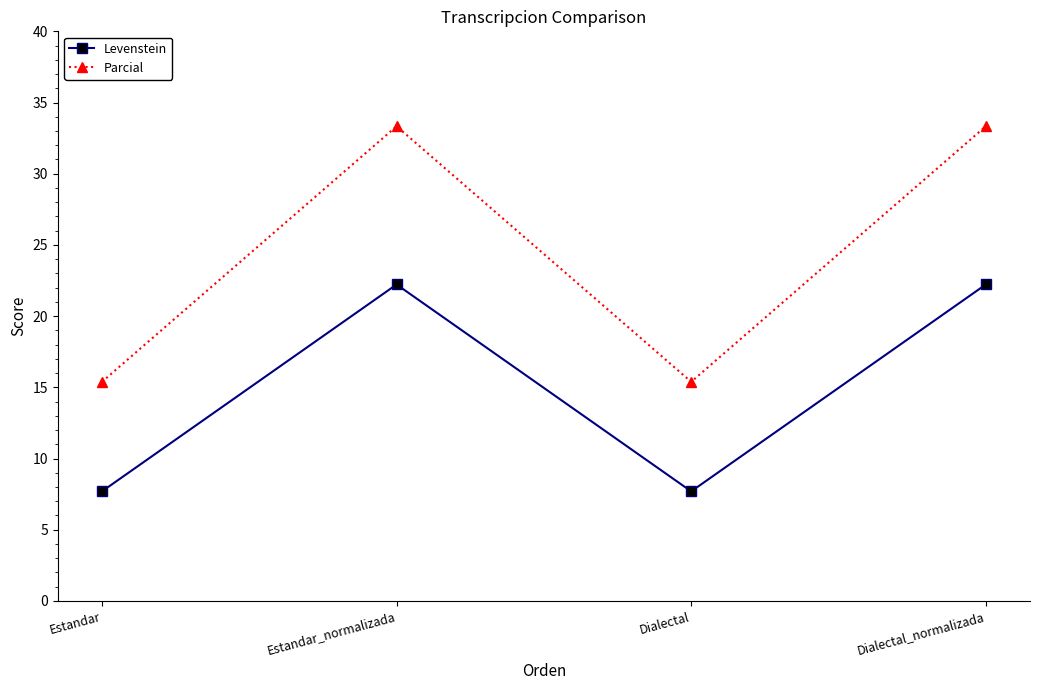

How many categories are shown in the chart?

4